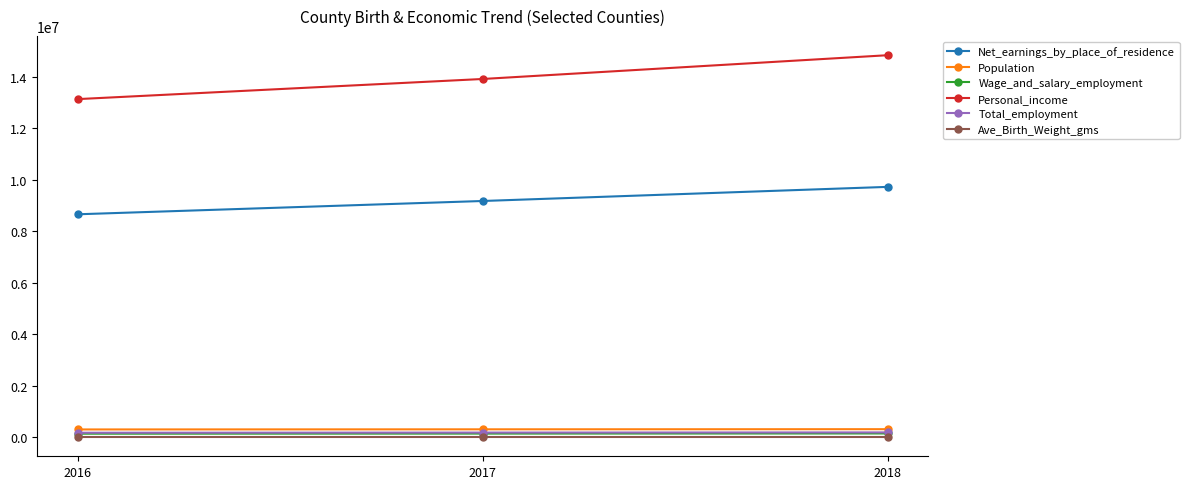

Does the chart display data point markers on the line(s)?

Yes